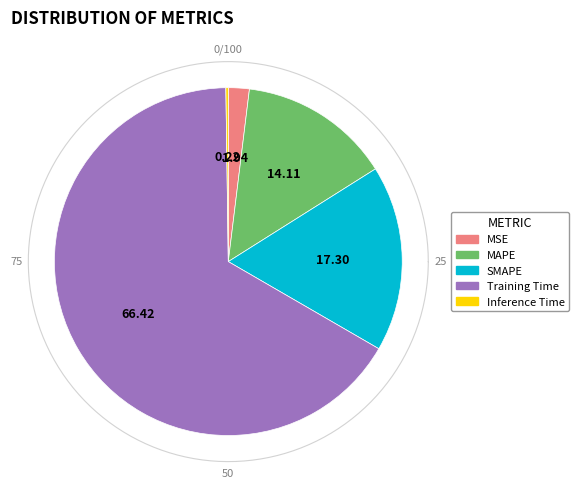

To the nearest percent, what is the difference between the largest and smallest slice percentages?

66%